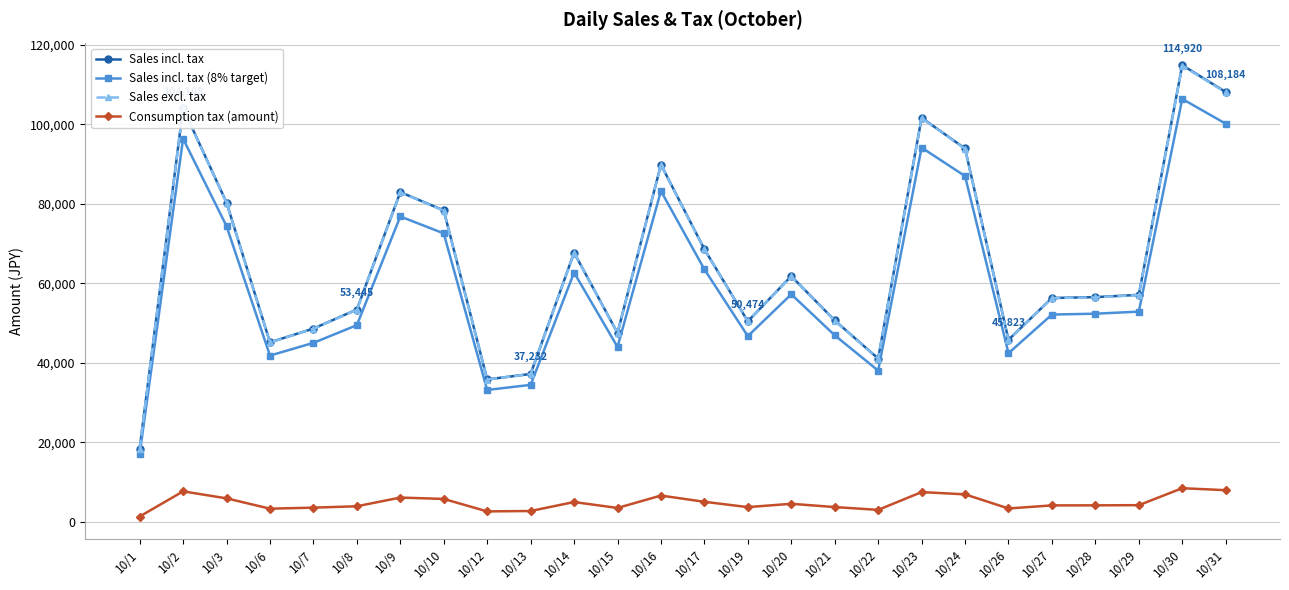

At how many categories does at least one series exceed 28183?

25